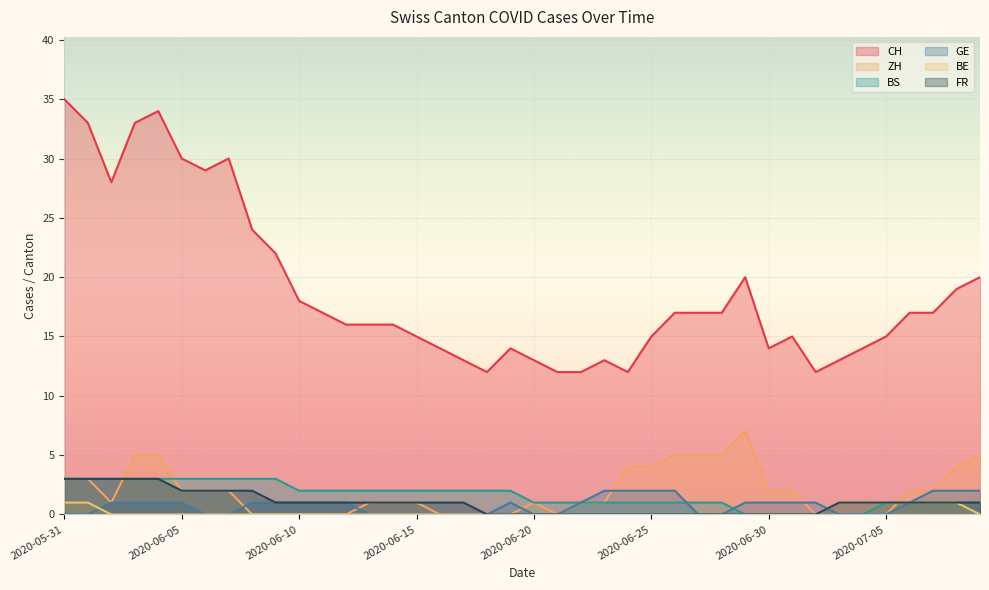

What is the difference between the second highest and second lowest values in the GE series?

2